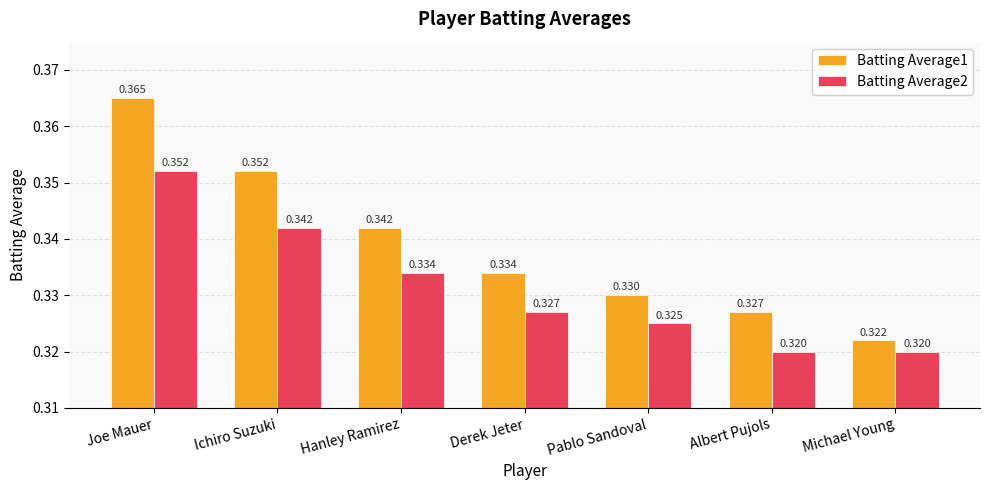

What position from the left is Albert Pujols?

6